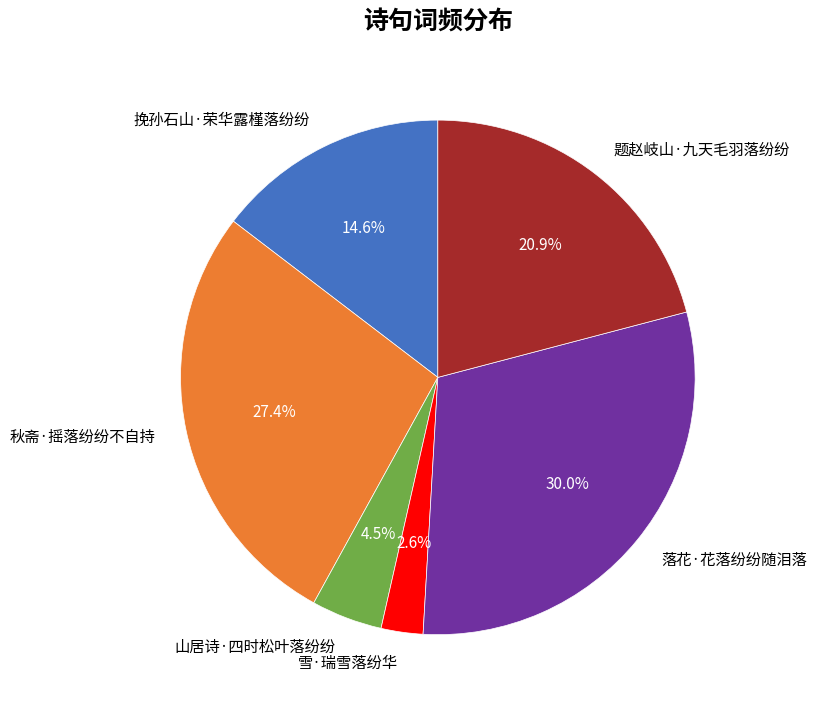

Rank the categories by value from lowest to highest.

雪·瑞雪落纷华, 山居诗·四时松叶落纷纷, 挽孙石山·荣华露槿落纷纷, 题赵岐山·九天毛羽落纷纷, 秋斋·摇落纷纷不自持, 落花·花落纷纷随泪落